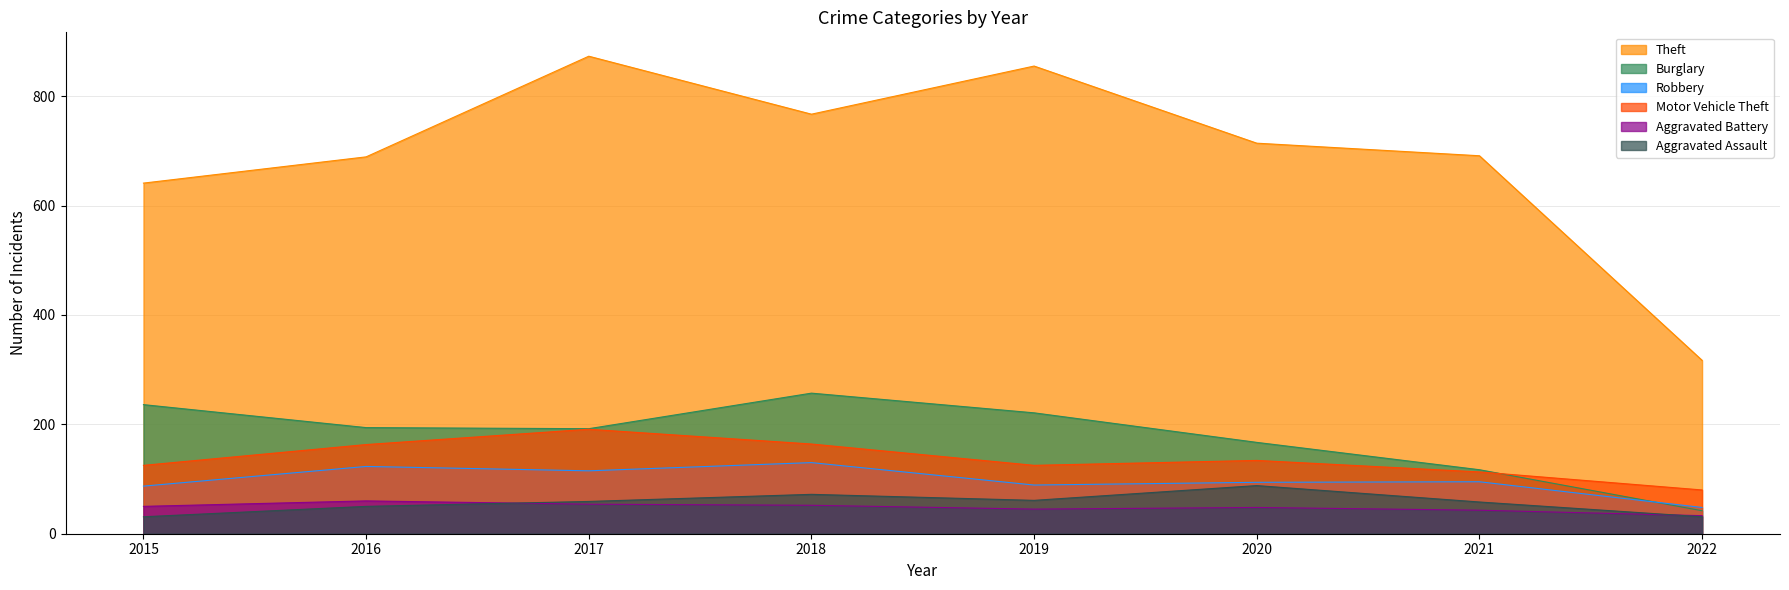

Rank the categories by Robbery value from lowest to highest.

2022, 2015, 2019, 2020, 2021, 2017, 2016, 2018